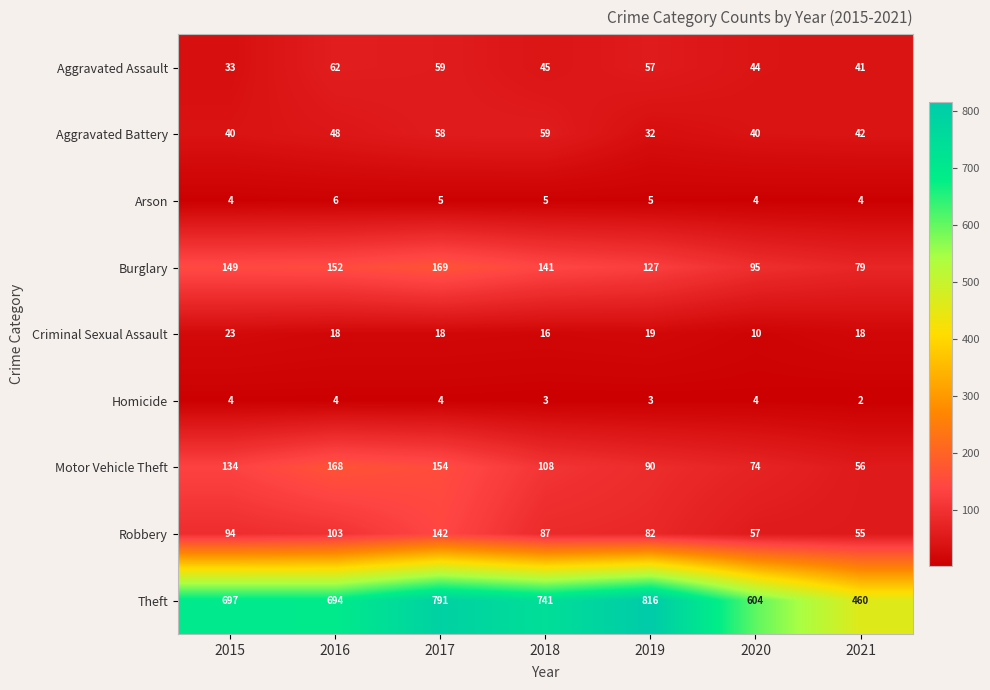

At which category is the sum across all series the highest?

2017